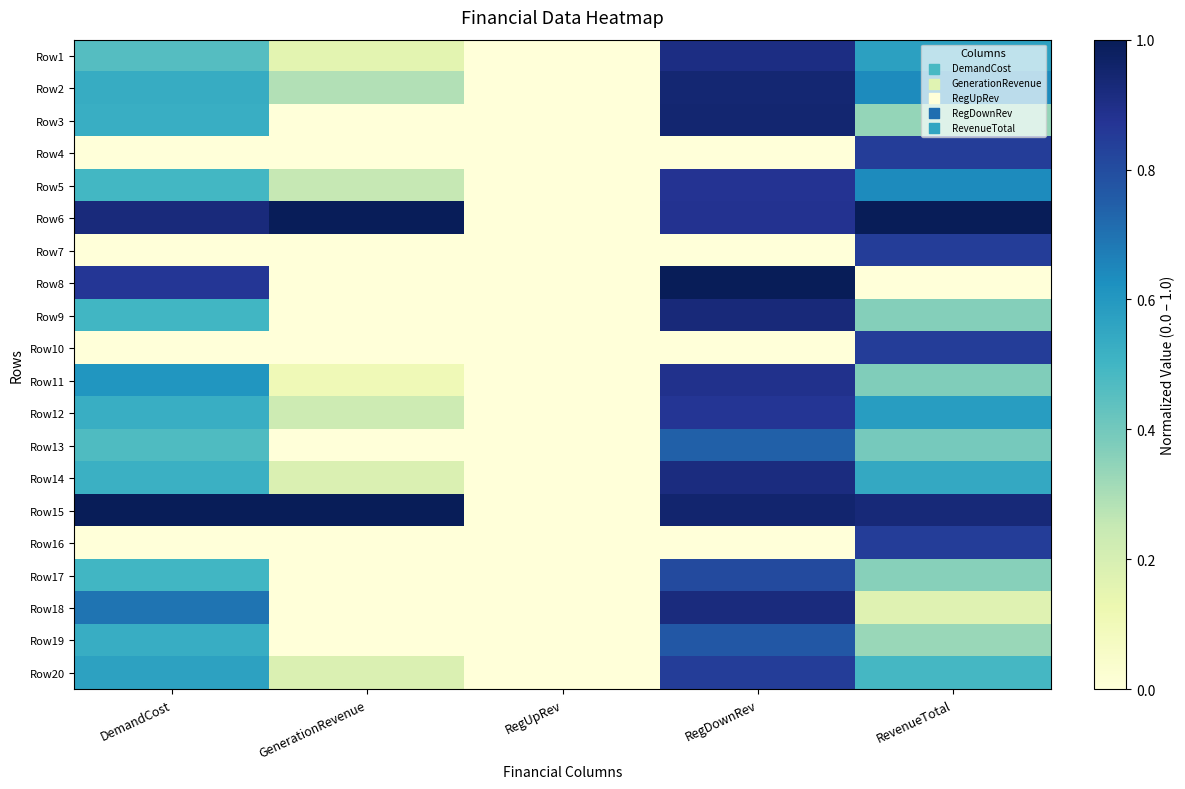

Which category has the lowest value across all series?

RegUpRev